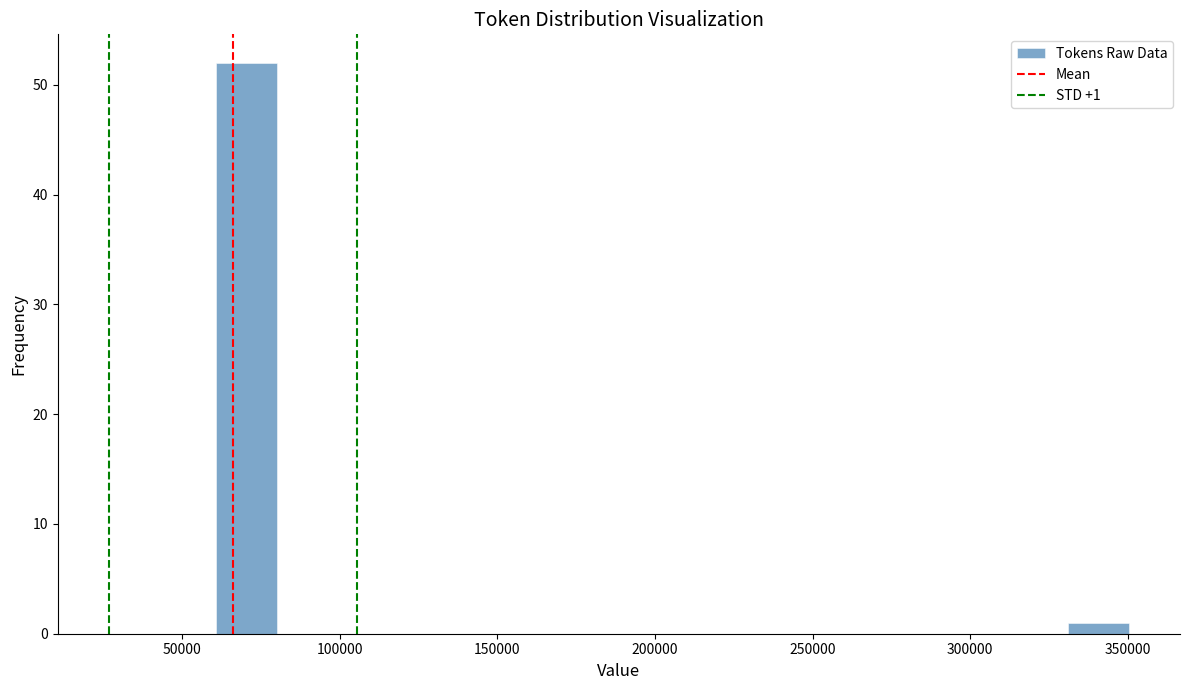

Read against the x-axis, roughly where is the centre of the tallest bar?

70000